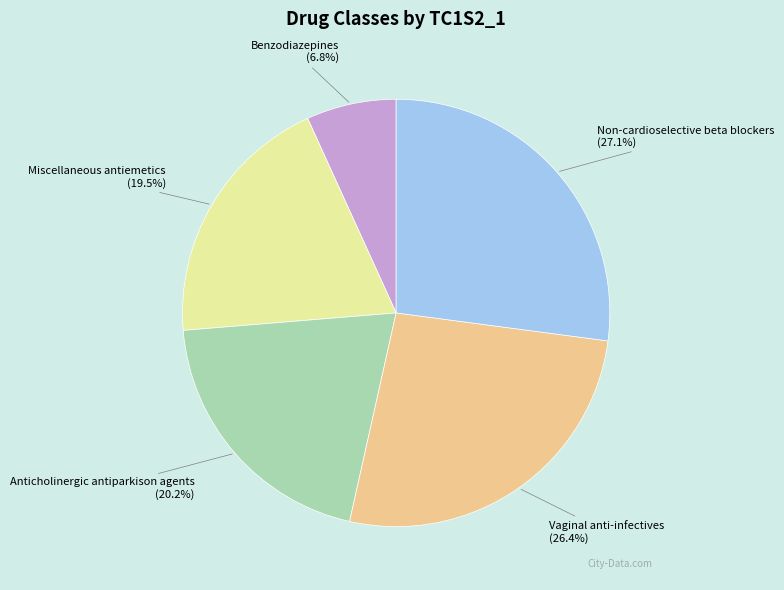

What is the ratio of the value at Non-cardioselective beta blockers to the value at Anticholinergic antiparkison agents?

1.3